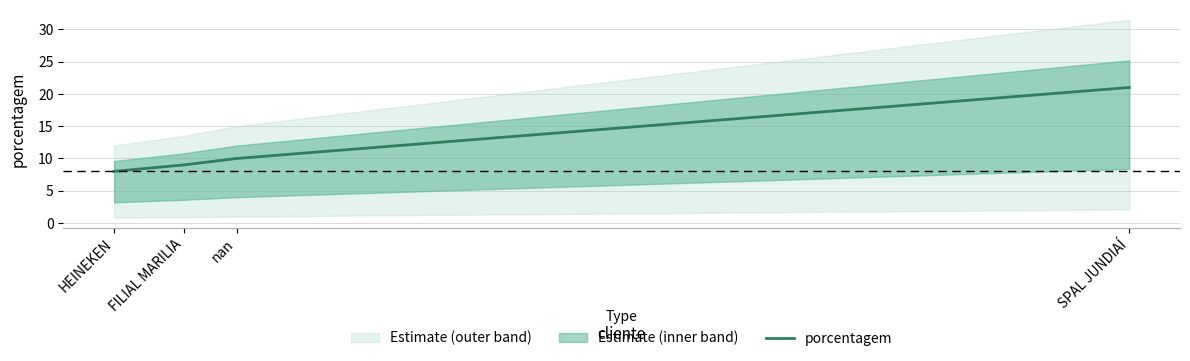

What is the sum of all values?

48